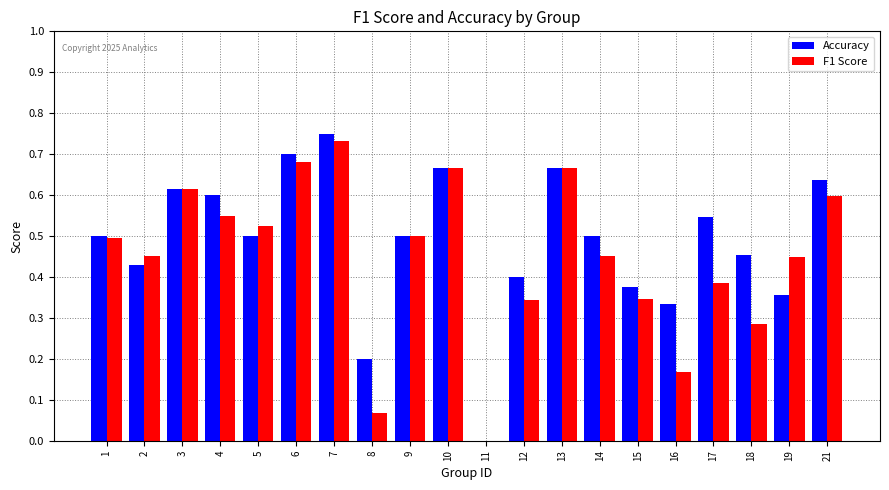

How many values in F1 Score are above zero?

19